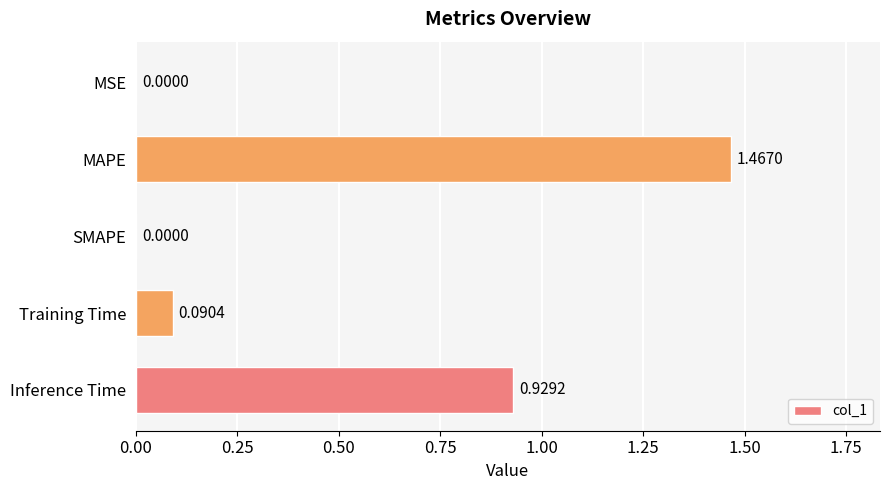

Which has a higher value, MSE or MAPE?

MAPE